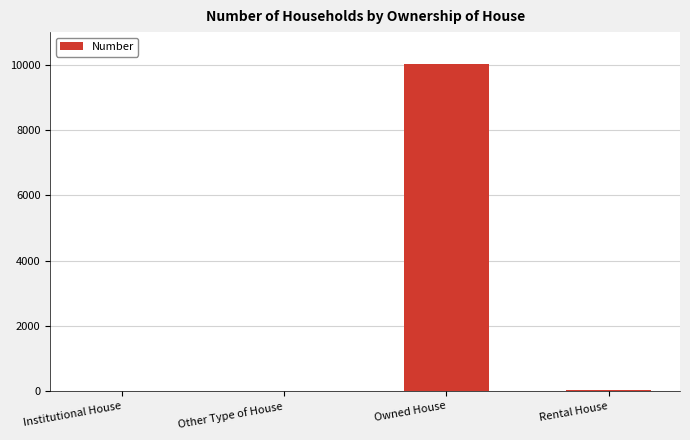

What is the maximum value shown in the chart?

10028